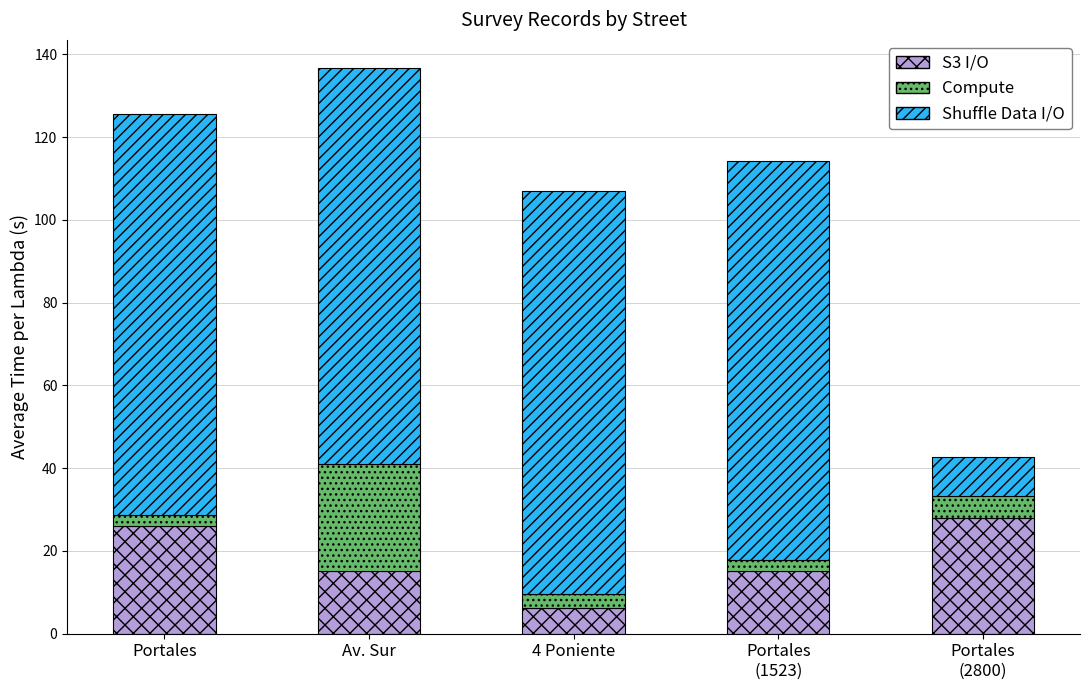

At which category is the sum across all series the highest?

Av. Sur